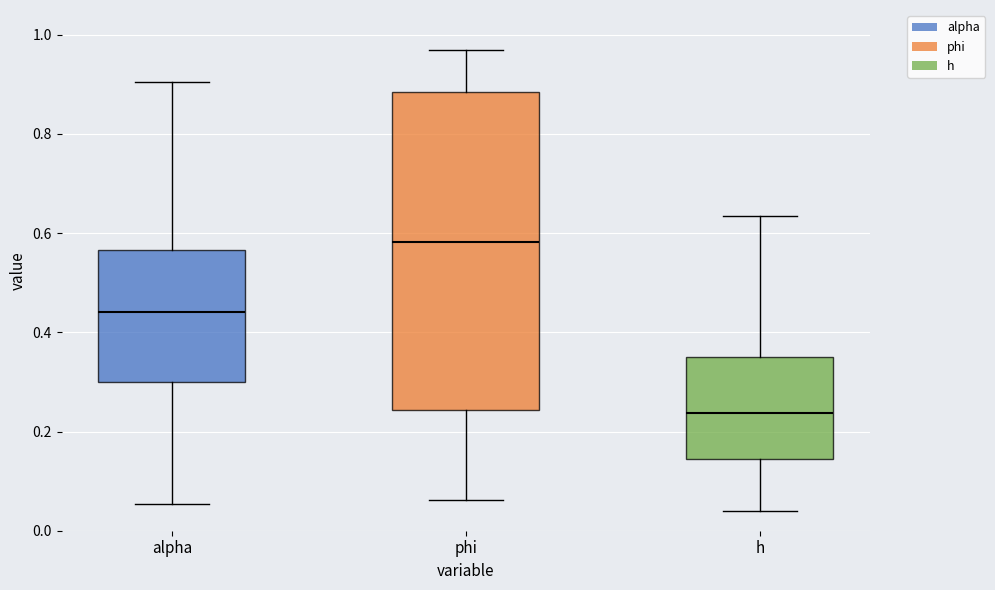

Comparing the boxes themselves (not the whiskers), which one is the tallest?

phi